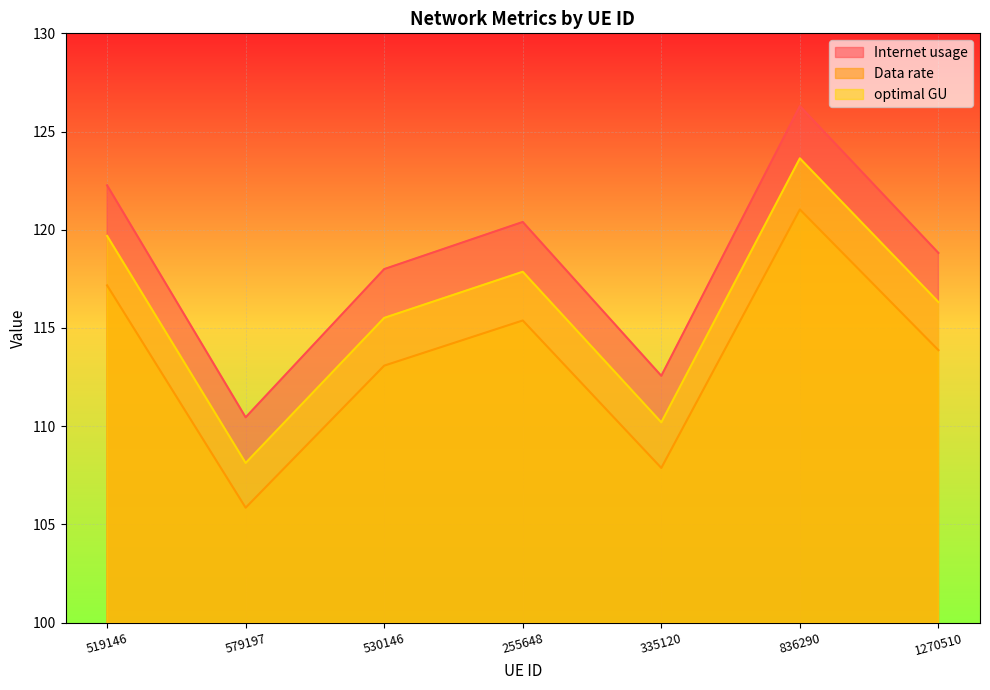

What is the difference between the Data rate values at 1270510 and 579197?

8.0